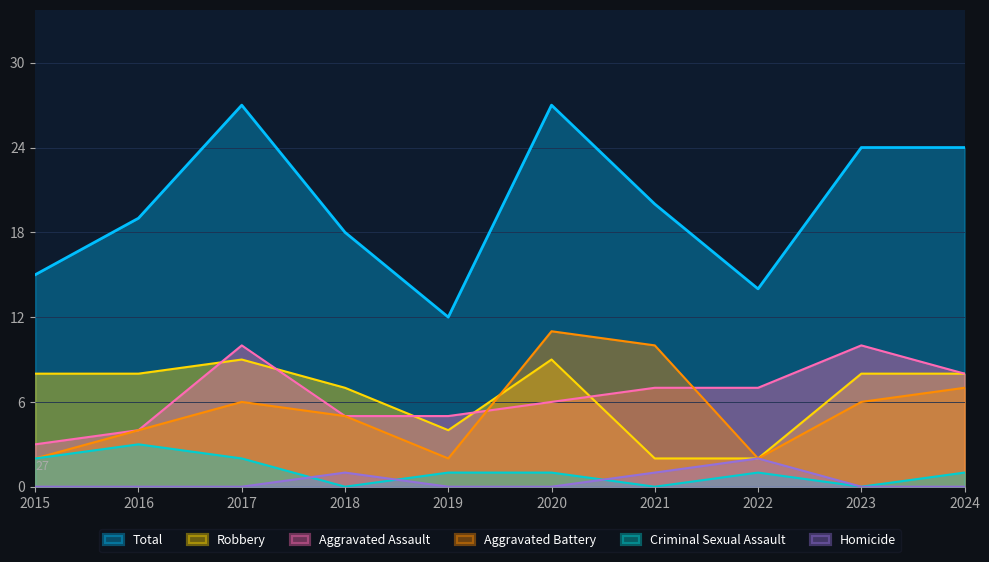

Count the number of data series in this chart.

6